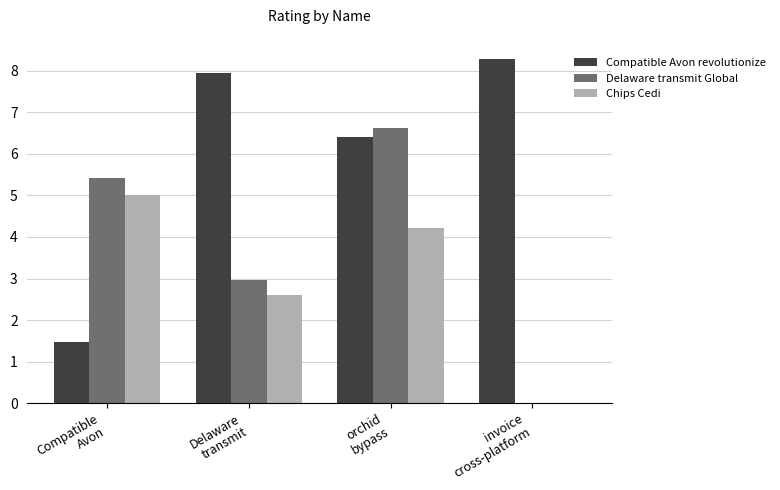

Reading left to right, extract all data points from this chart.

Compatible Avon revolutionize: Compatible
Avon=1.5	Delaware
transmit=7.9	orchid
bypass=6.4	invoice
cross-platform=8.3
Delaware transmit Global: Compatible
Avon=5.4	Delaware
transmit=3.0	orchid
bypass=6.6	invoice
cross-platform=0.0
Chips Cedi: Compatible
Avon=5.0	Delaware
transmit=2.6	orchid
bypass=4.2	invoice
cross-platform=0.0